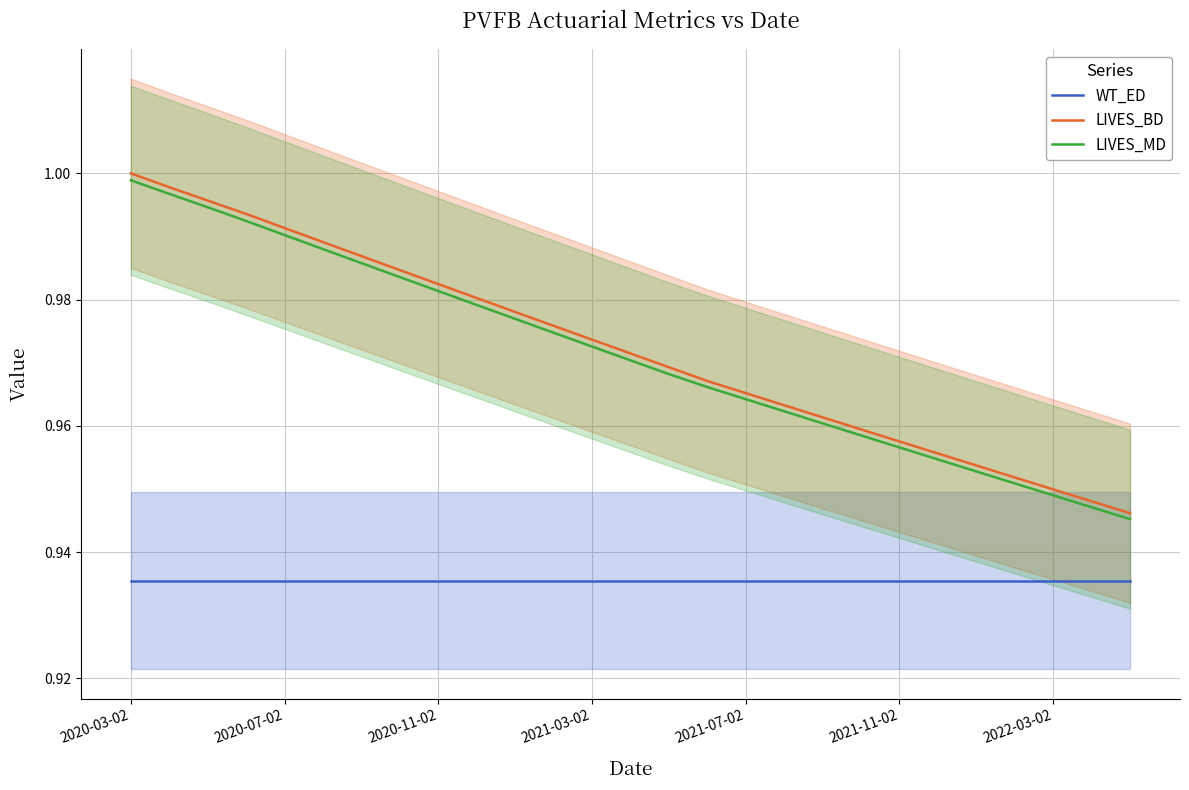

Reading right to left, transcribe all the data shown in this chart.

WT_ED: 0.9	0.9	0.9	0.9	0.9	0.9	0.9	0.9	0.9	0.9	0.9	0.9	0.9	0.9	0.9	0.9	0.9	0.9	0.9	0.9	0.9	0.9	0.9	0.9	0.9	0.9	0.9
LIVES_BD: 0.9	0.9	0.9	1.0	1.0	1.0	1.0	1.0	1.0	1.0	1.0	1.0	1.0	1.0	1.0	1.0	1.0	1.0	1.0	1.0	1.0	1.0	1.0	1.0	1.0	1.0	1.0
LIVES_MD: 0.9	0.9	0.9	1.0	1.0	1.0	1.0	1.0	1.0	1.0	1.0	1.0	1.0	1.0	1.0	1.0	1.0	1.0	1.0	1.0	1.0	1.0	1.0	1.0	1.0	1.0	1.0